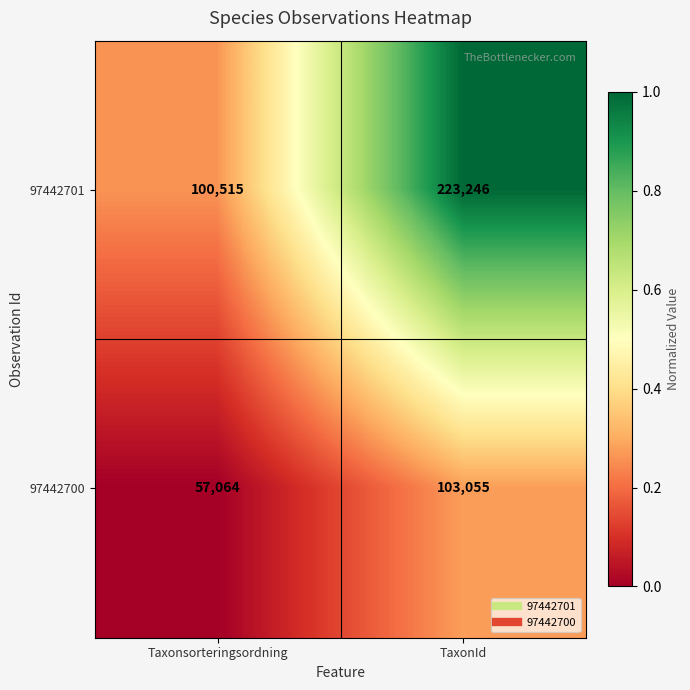

The value of 97442701 at TaxonId is 223246. True or false?

True